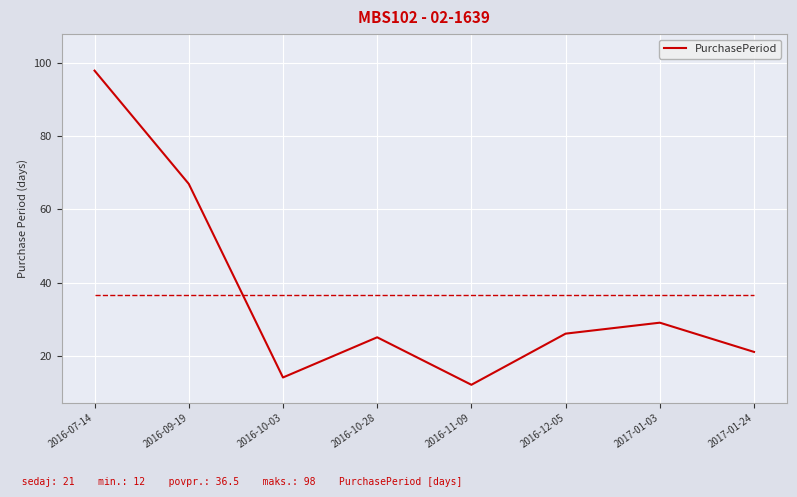

Reading left to right, list all the values displayed in this chart.

2016-07-14=98	2016-09-19=67	2016-10-03=14	2016-10-28=25	2016-11-09=12	2016-12-05=26	2017-01-03=29	2017-01-24=21